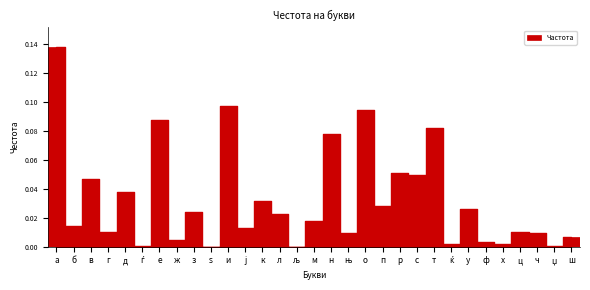

What is the sum of all values?

1.0